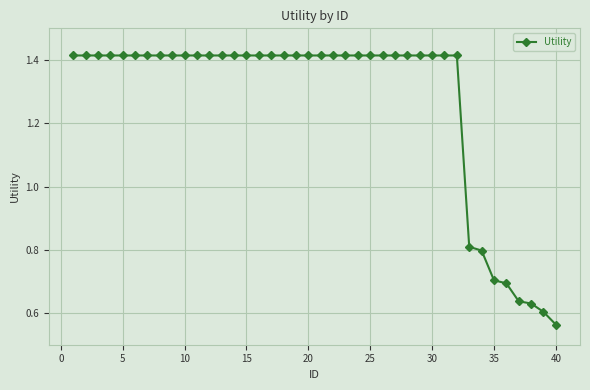

What is the average value?

1.3